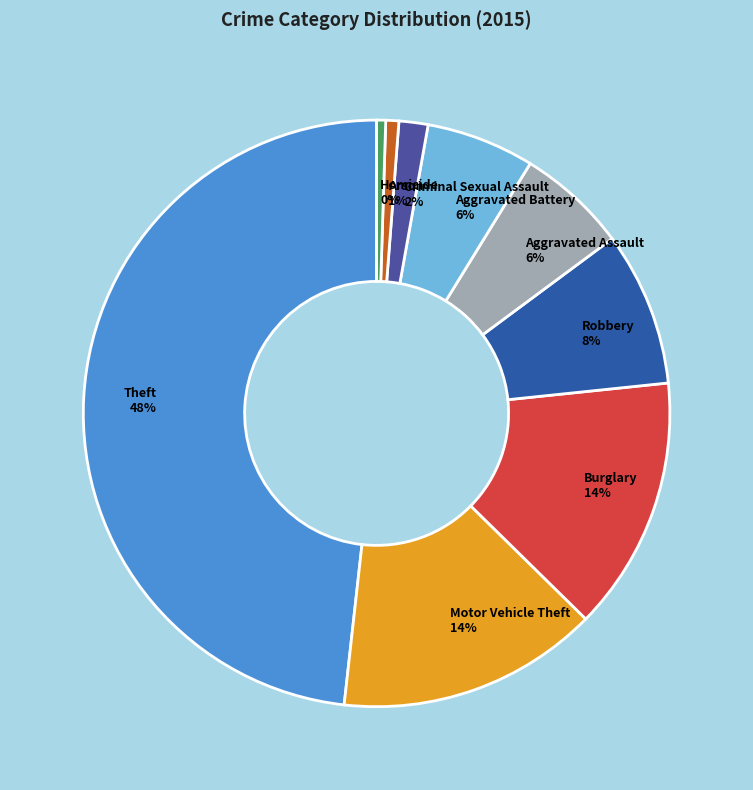

True or false: Theft accounts for 42% of the total.

False